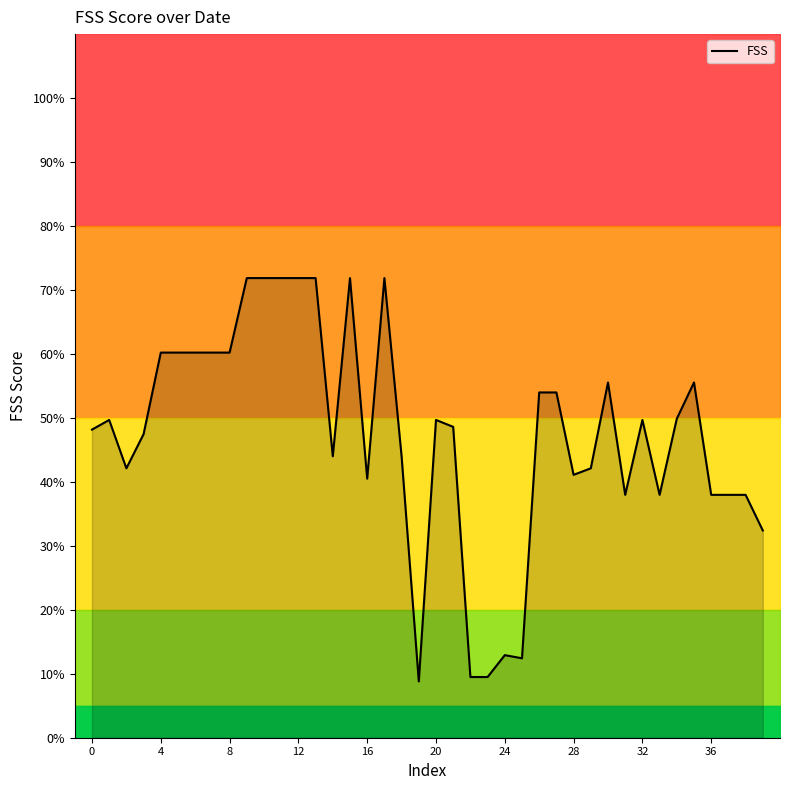

How many lines are shown in the chart?

1